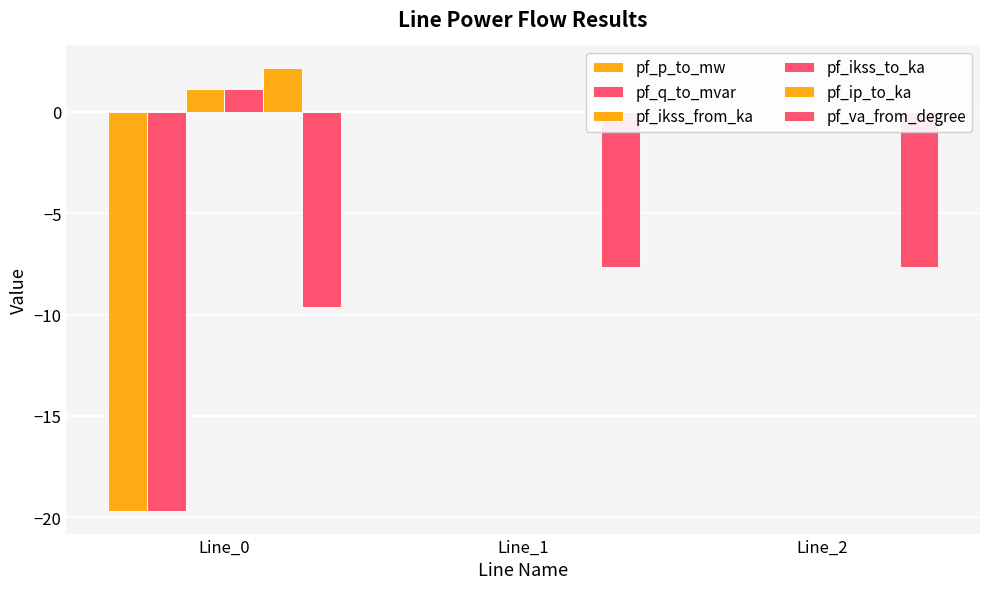

The value of pf_q_to_mvar at Line_0 is -19.7. True or false?

True